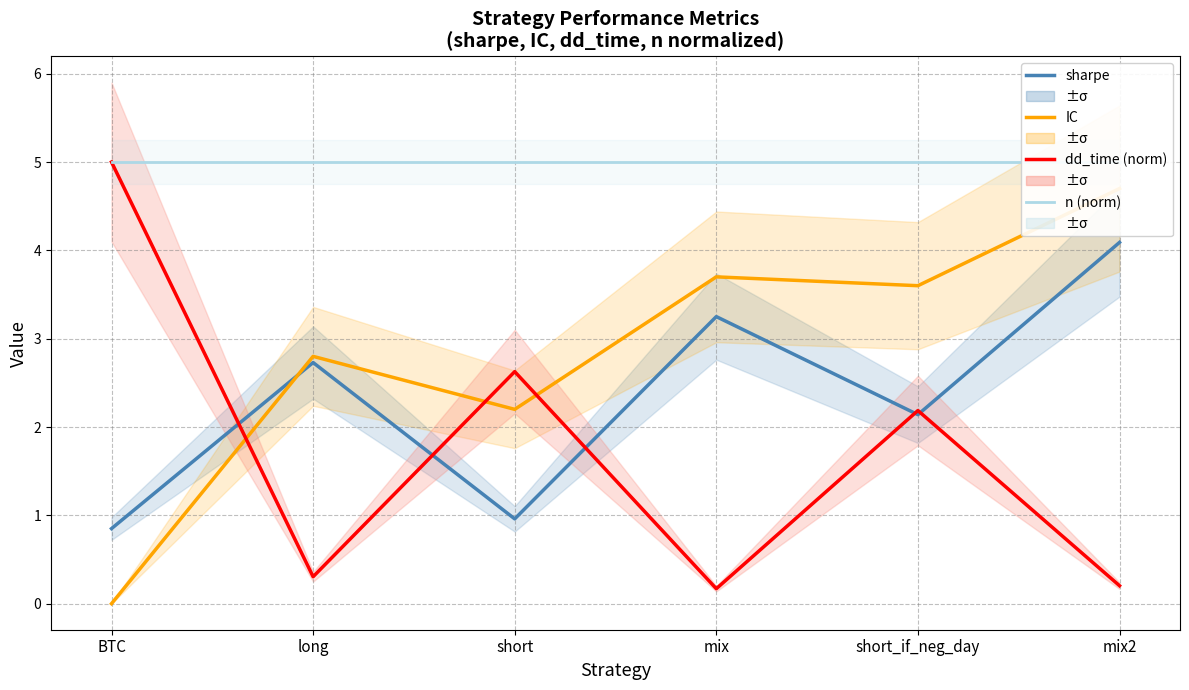

At which category does sharpe reach its first local peak?

long